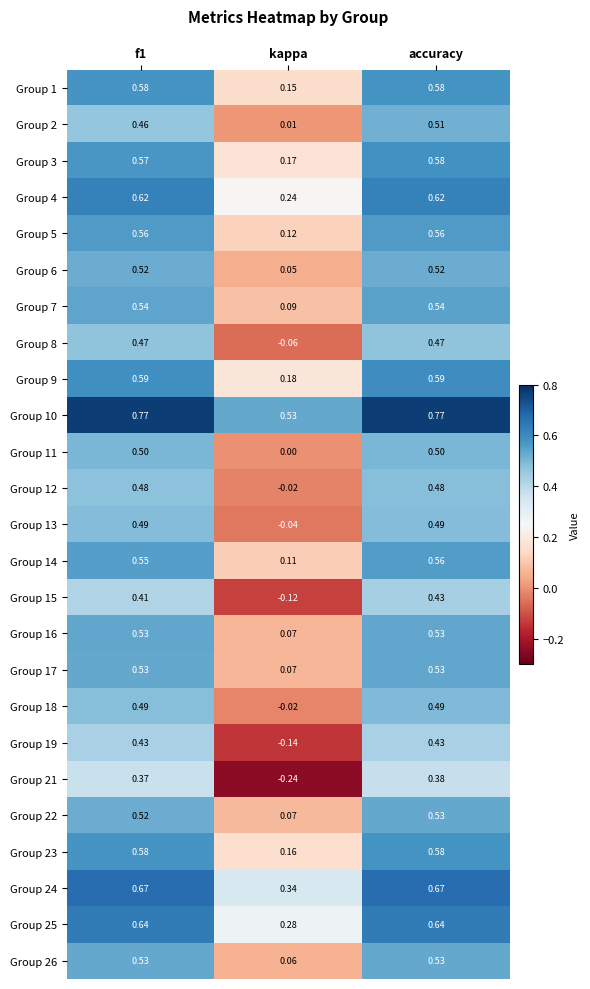

Where is Group 22 nearest to the value 0?

kappa